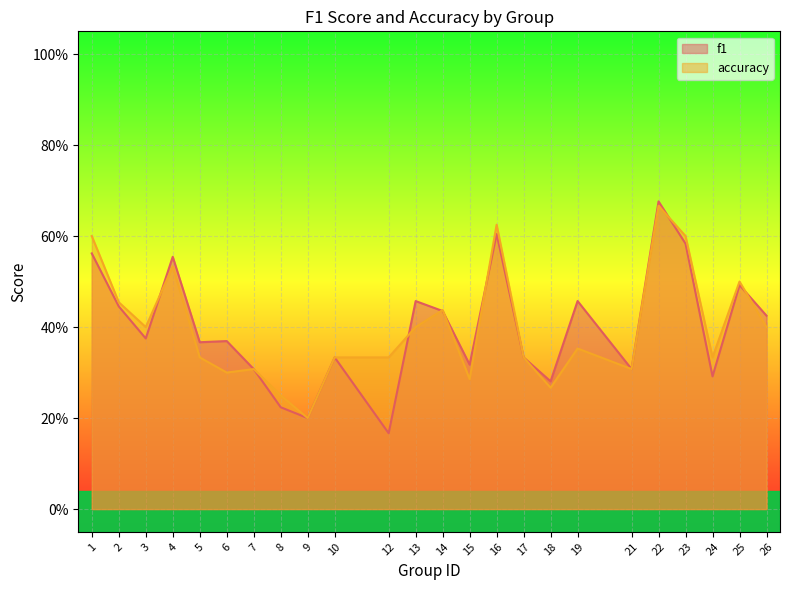

Count the number of categories in the chart.

24